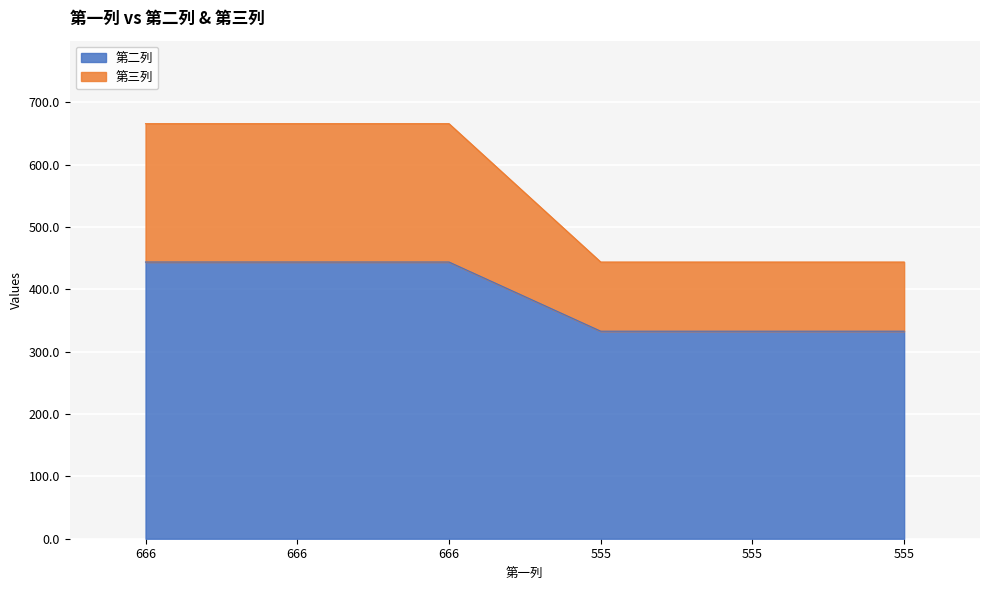

Count the 第二列 values in the range 333 to 444.

6